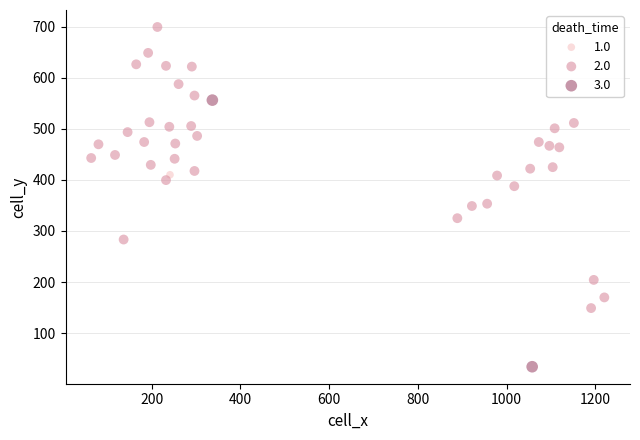

What are all the series names shown in the legend?

1.0, 2.0, 3.0